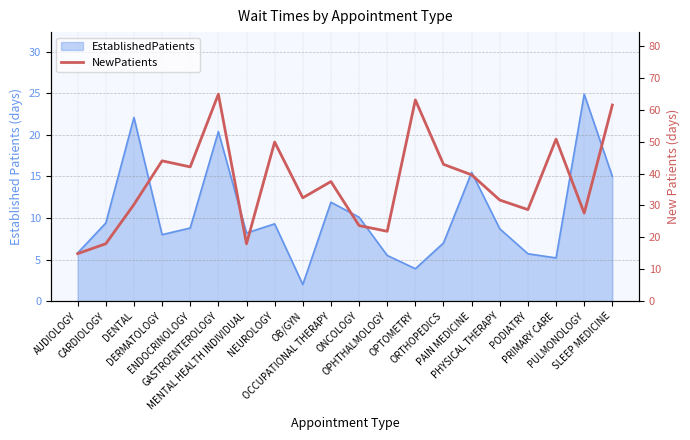

The chart shows a value of 9.9 at OPHTHALMOLOGY. True or false?

False